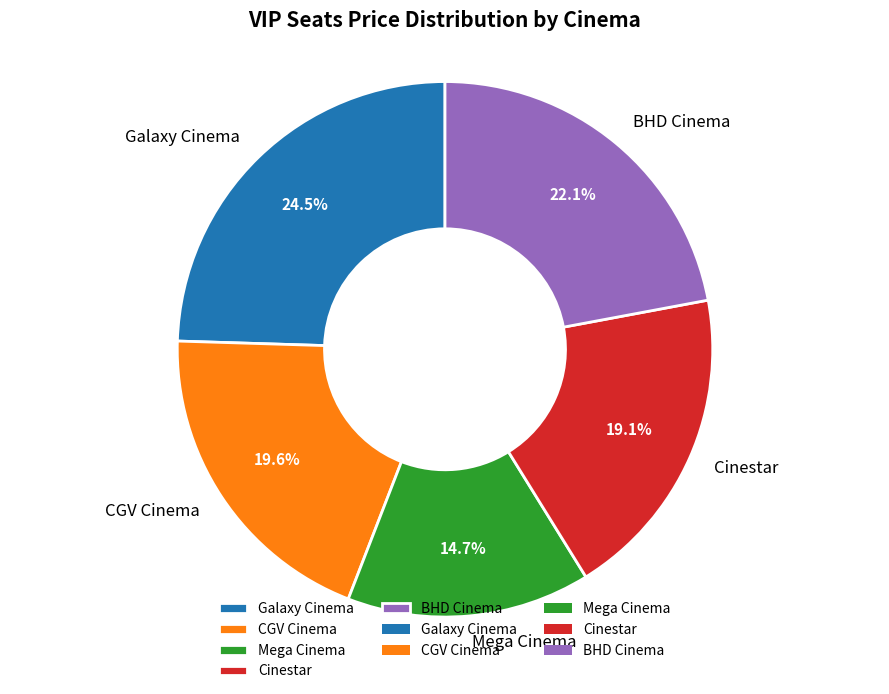

Is there a majority slice in this chart?

No